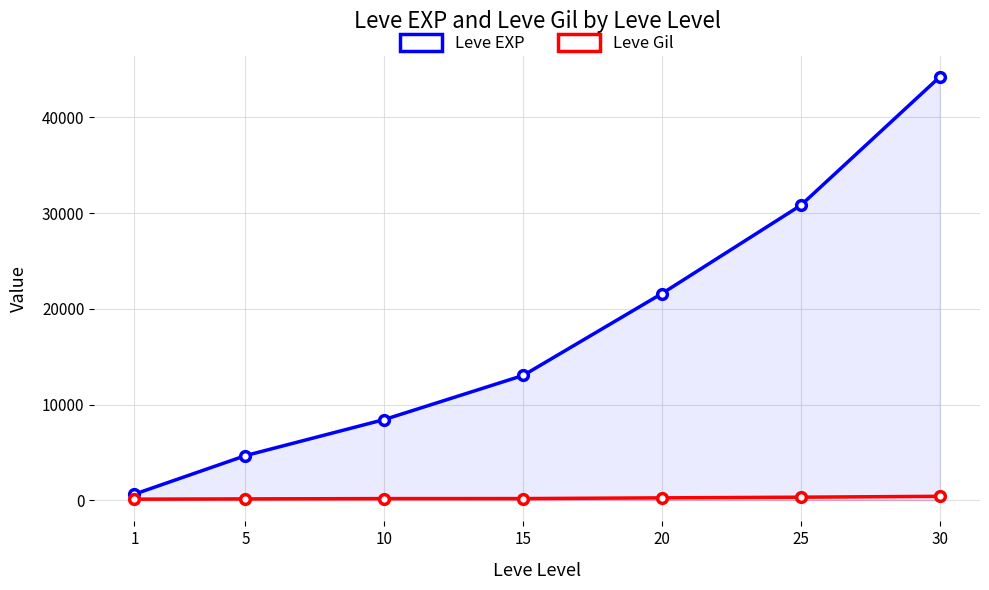

Rank the series by their average value, from highest to lowest.

Leve EXP, Leve Gil